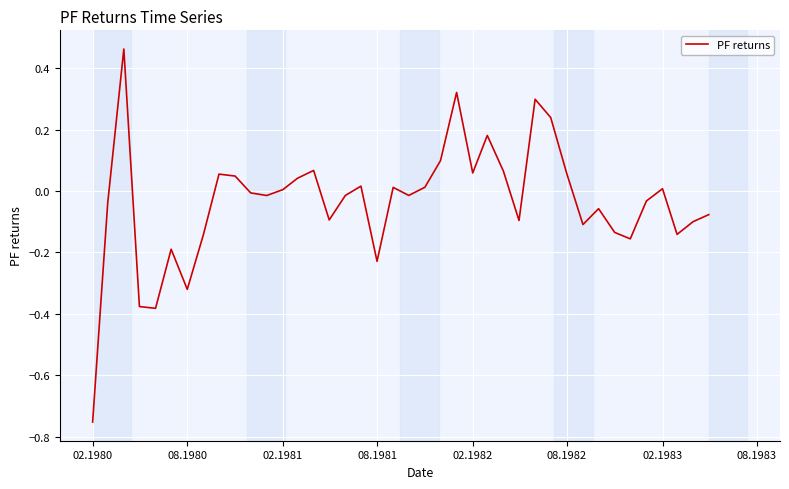

What is the difference between the maximum and minimum values?

1.2